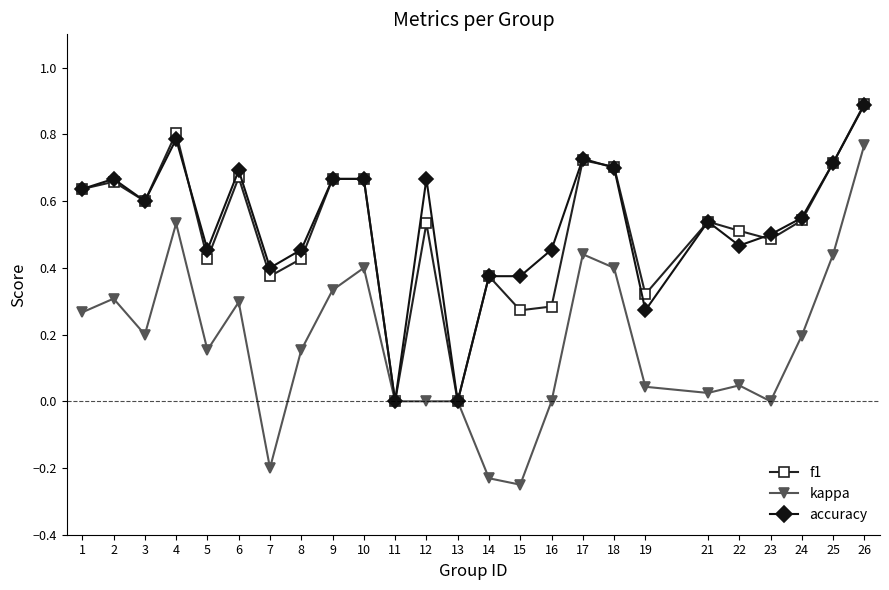

What is the difference between the maximum and minimum values in the f1 series?

0.9